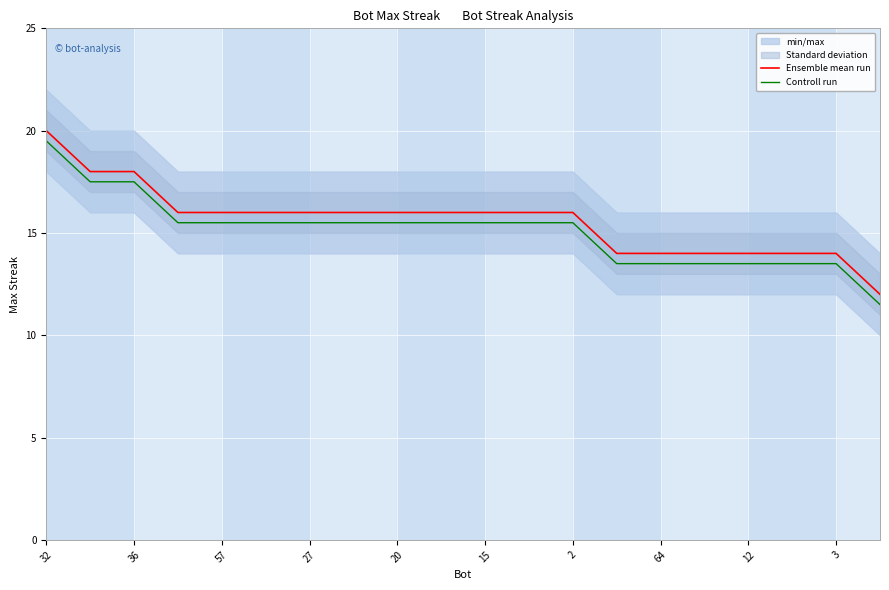

True or false: Controll run and Ensemble mean run cross at least once.

False